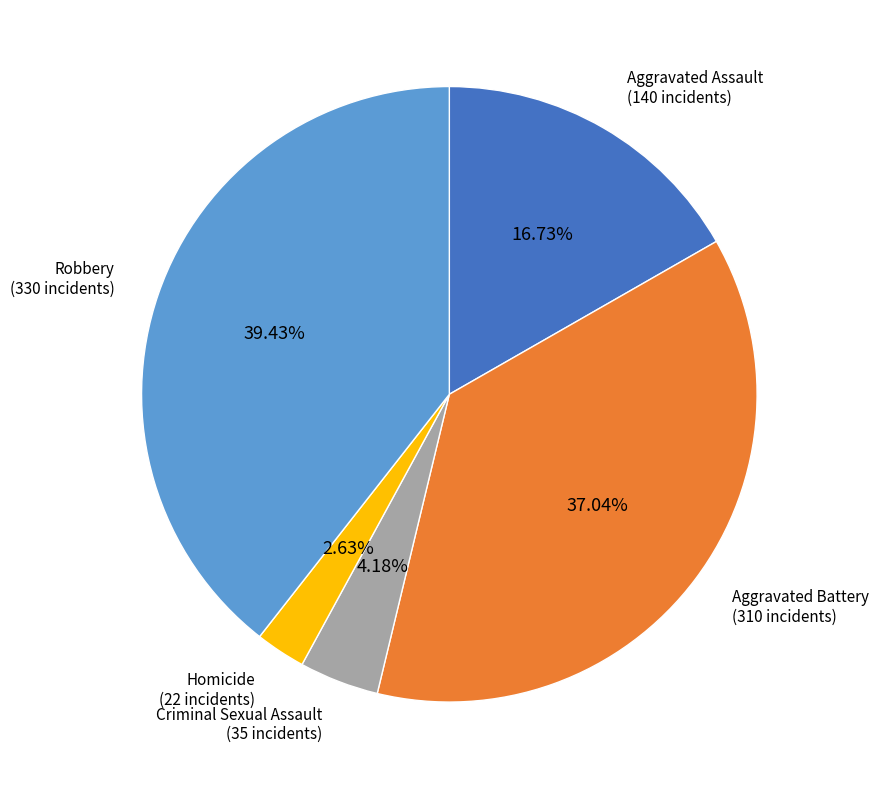

Is there a majority slice in this chart?

No